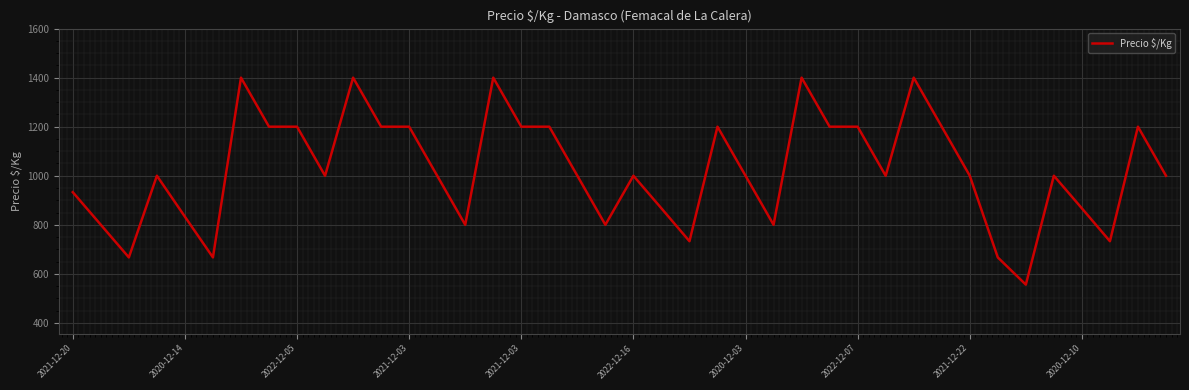

What is the smallest value displayed?

556